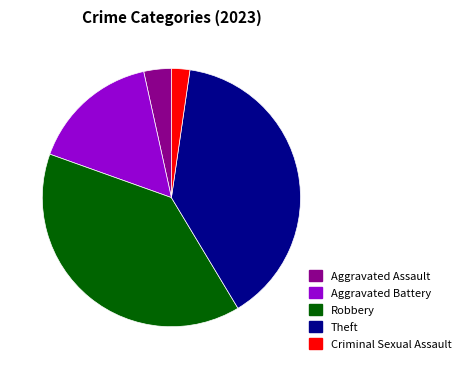

Which category has the smallest portion of the pie?

Criminal Sexual Assault